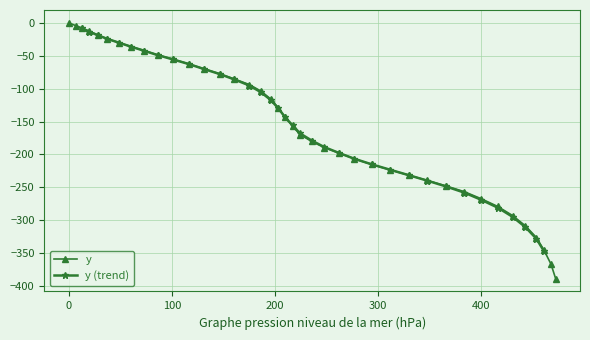

True or false: the data shows -247.7 at 365.4.

True